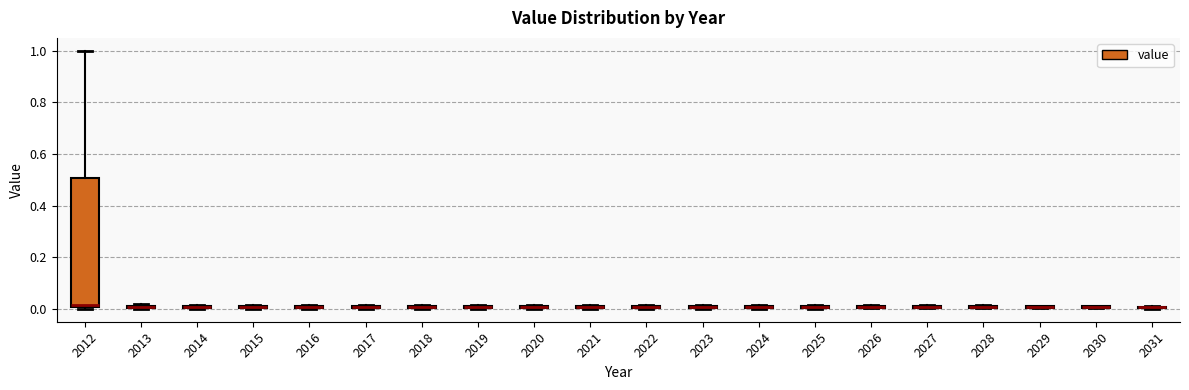

Comparing the boxes themselves (not the whiskers), which one is the tallest?

2012